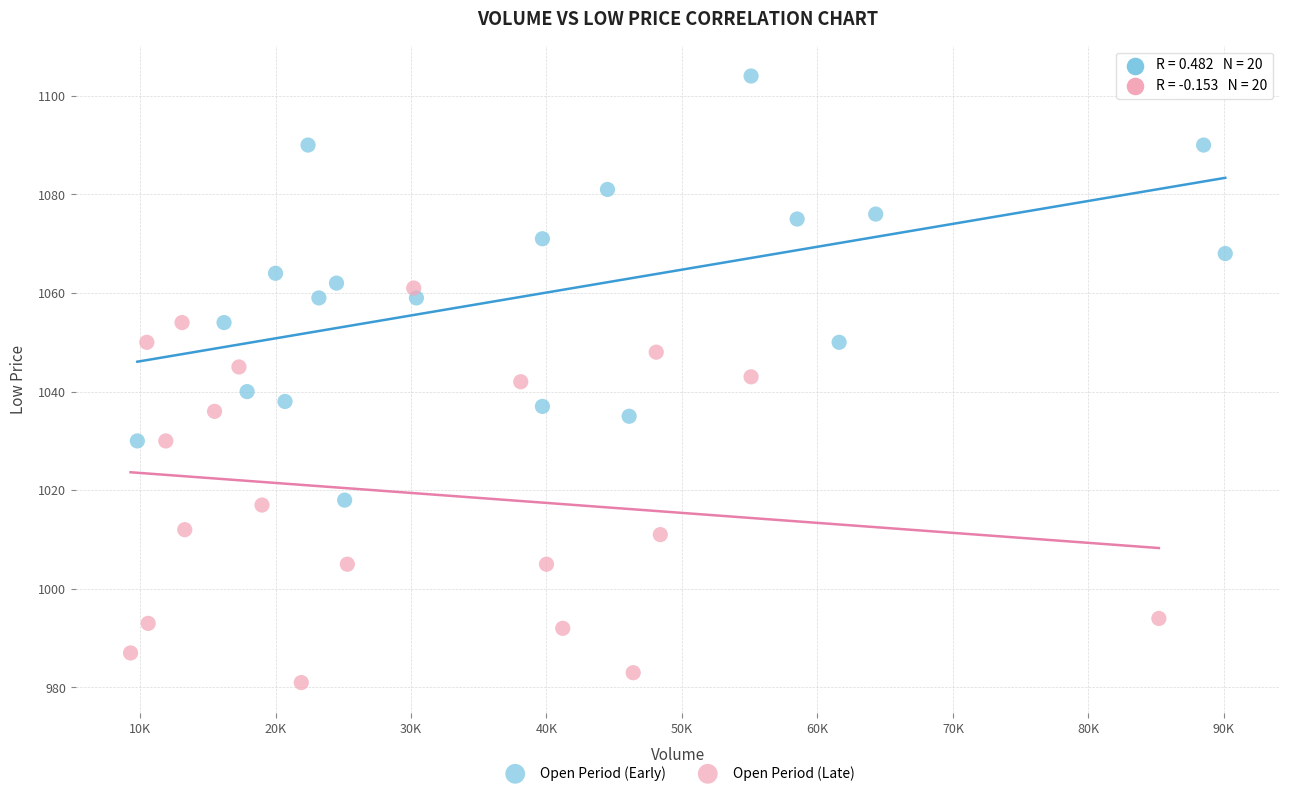

Which series reaches the maximum Y coordinate?

Open Period (Early)